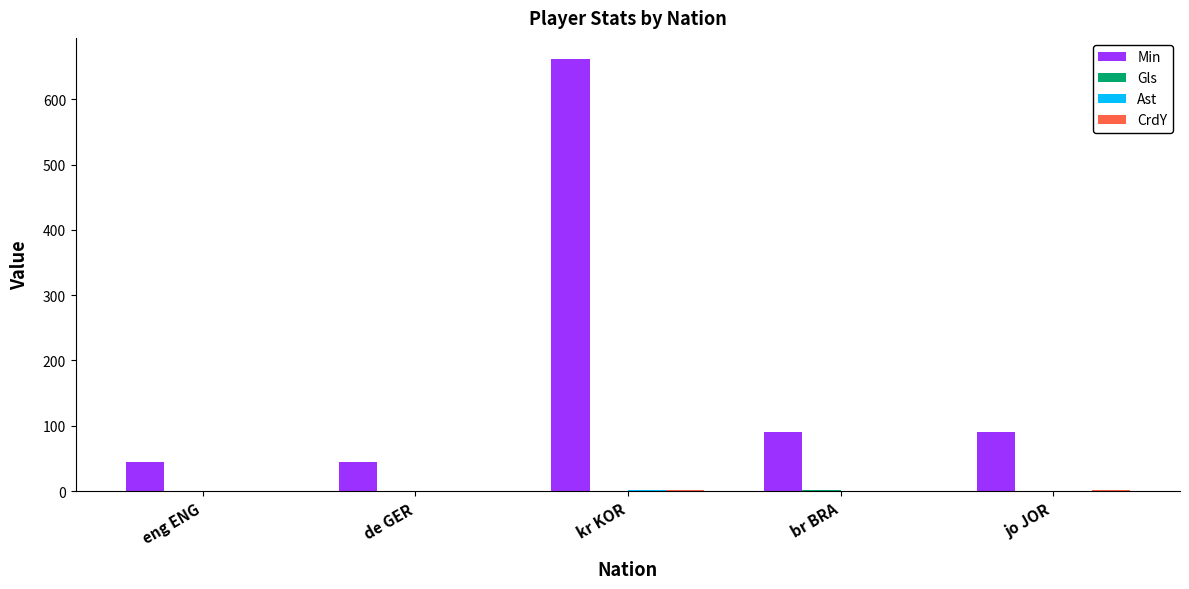

What is the greatest value displayed?

661